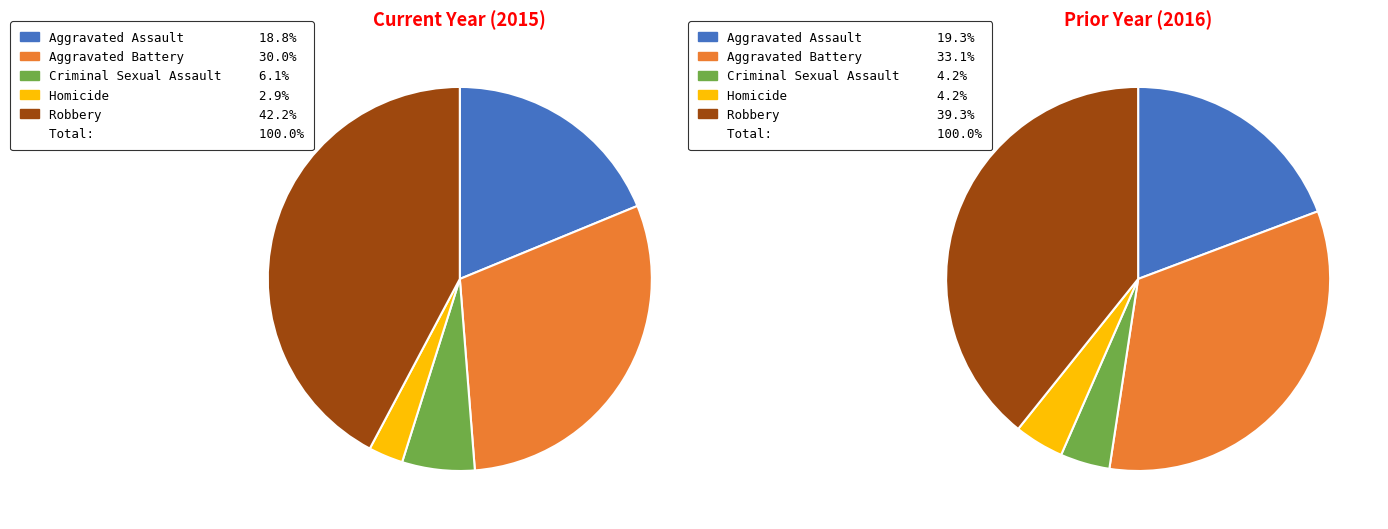

What is the change in value from Criminal Sexual Assault to Homicide?

-55